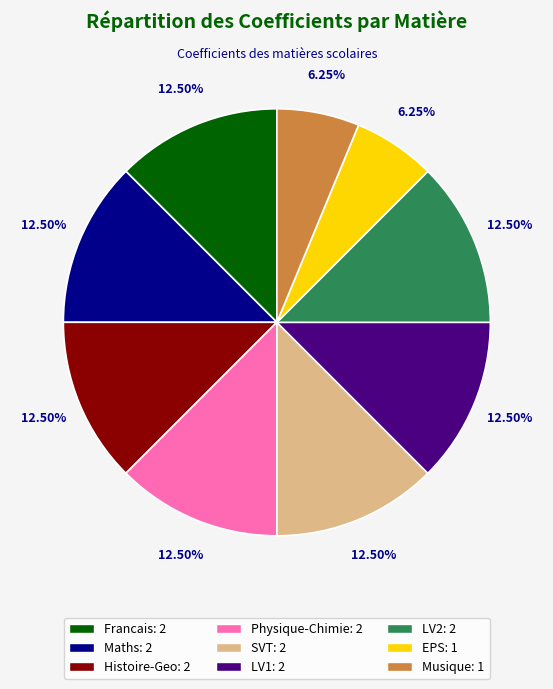

Approximately how many times larger is the value at Histoire-Geo compared to Francais?

1.0